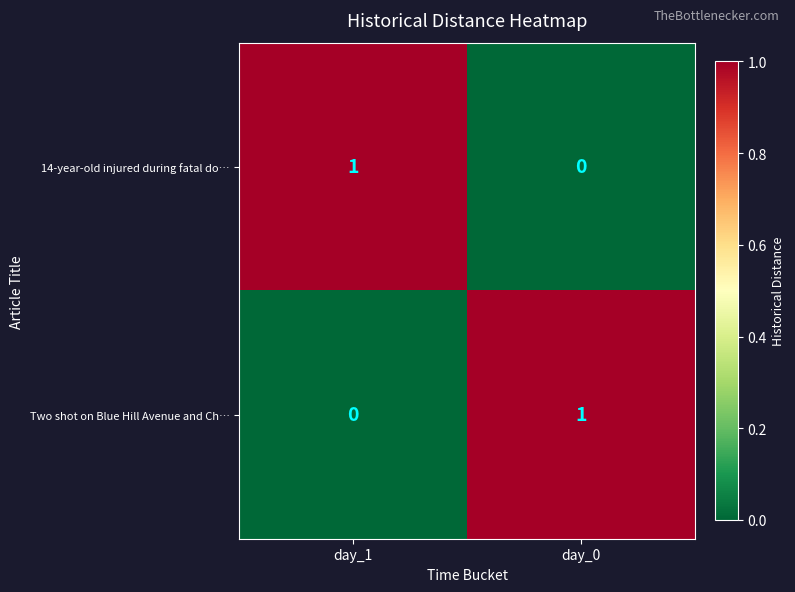

Which category has the highest value in the Two shot on Blue Hill Avenue and Ch… series?

day_0